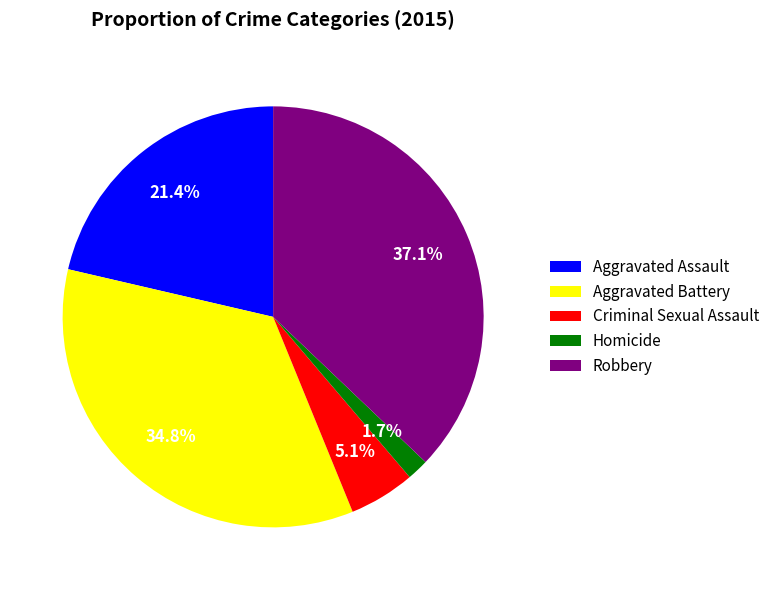

Is Homicide the majority of the pie?

No